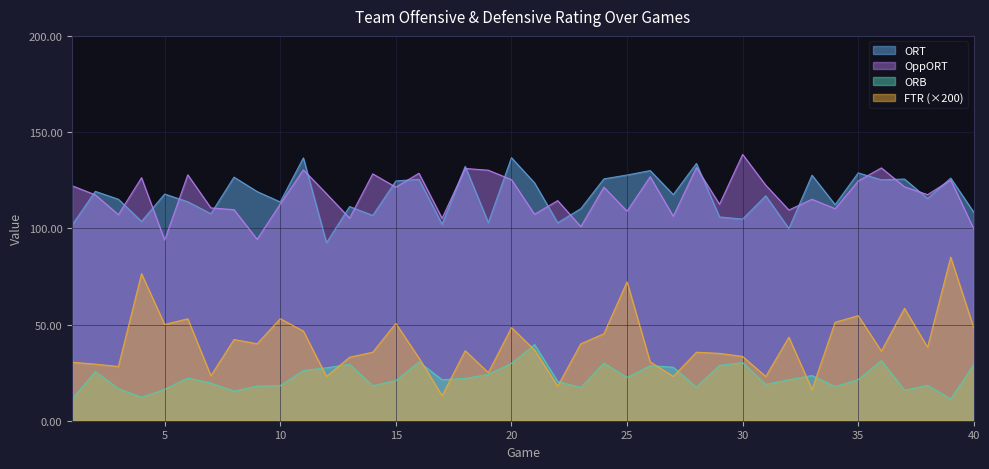

List the series in order of their peak value, highest first.

OppORT, ORT, FTR (×200), ORB